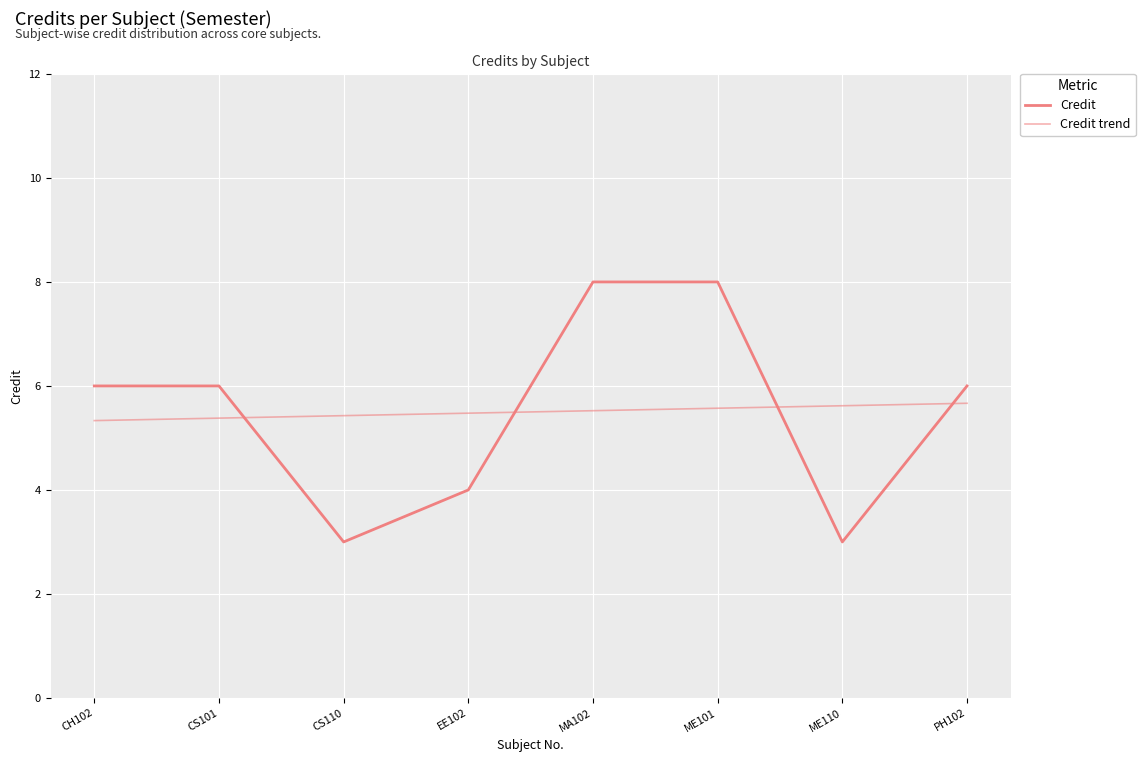

At which label does Credit first exceed 6?

MA102